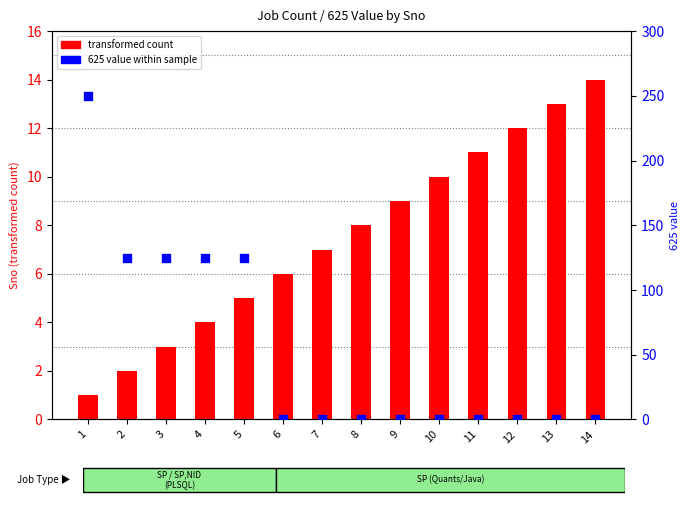

At how many categories does at least one series exceed 138?

1